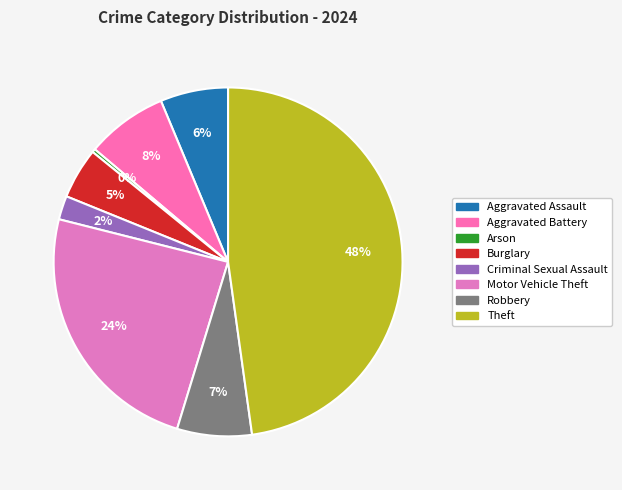

Combined, do Robbery and Aggravated Battery account for over 50%?

No